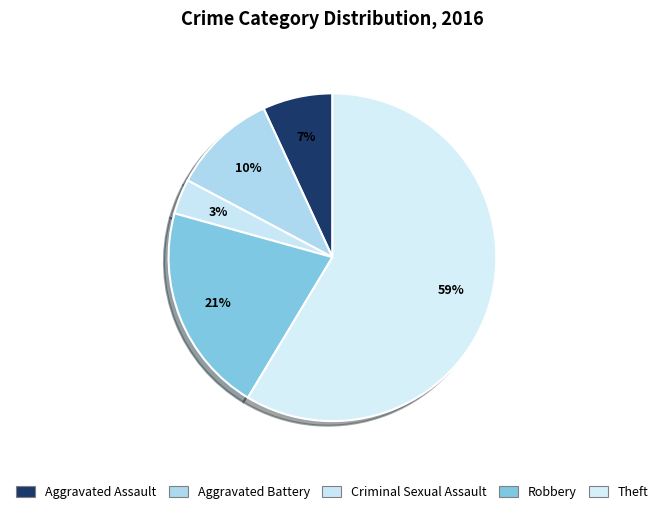

Count the number of slices in the pie.

5